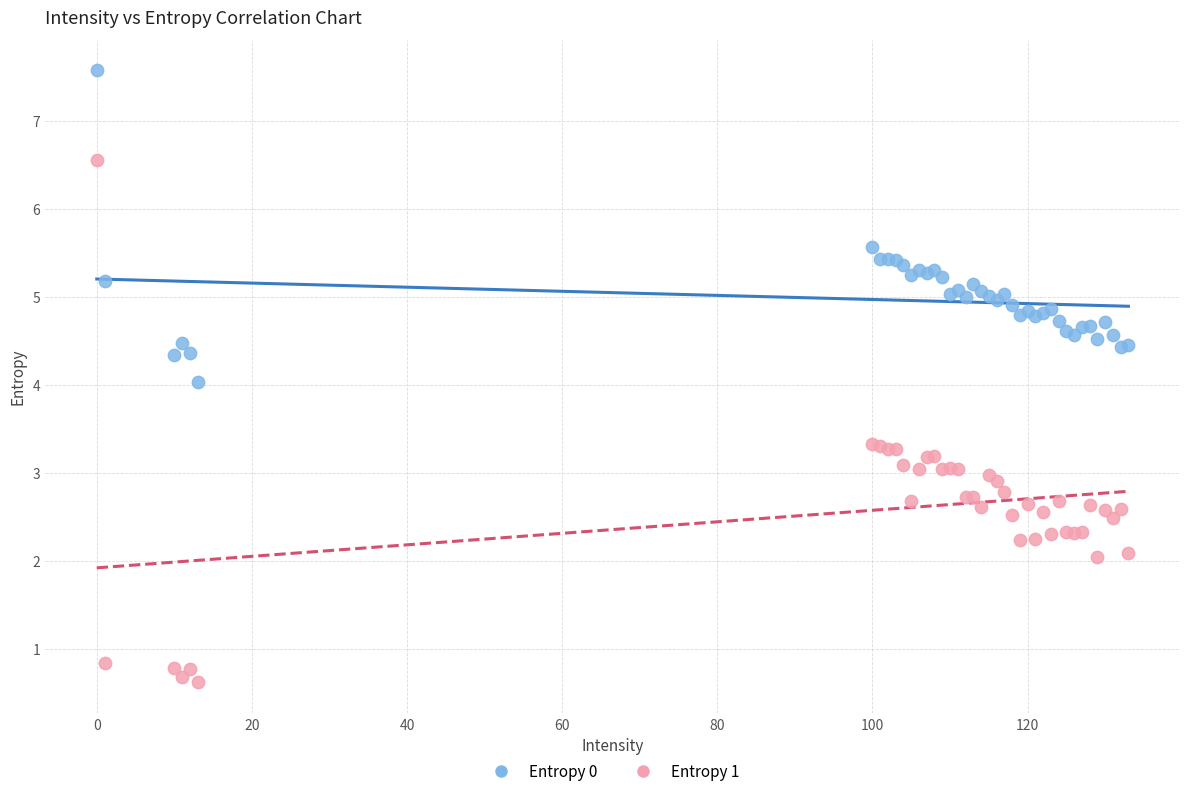

Which series has the largest Y range (max minus min)?

Entropy 1